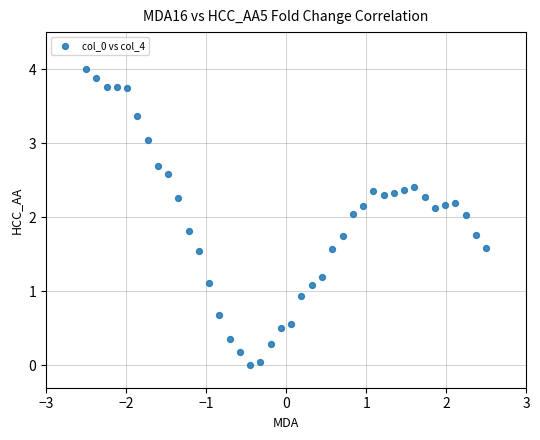

What is the range of Y values (max minus min)?

4.0